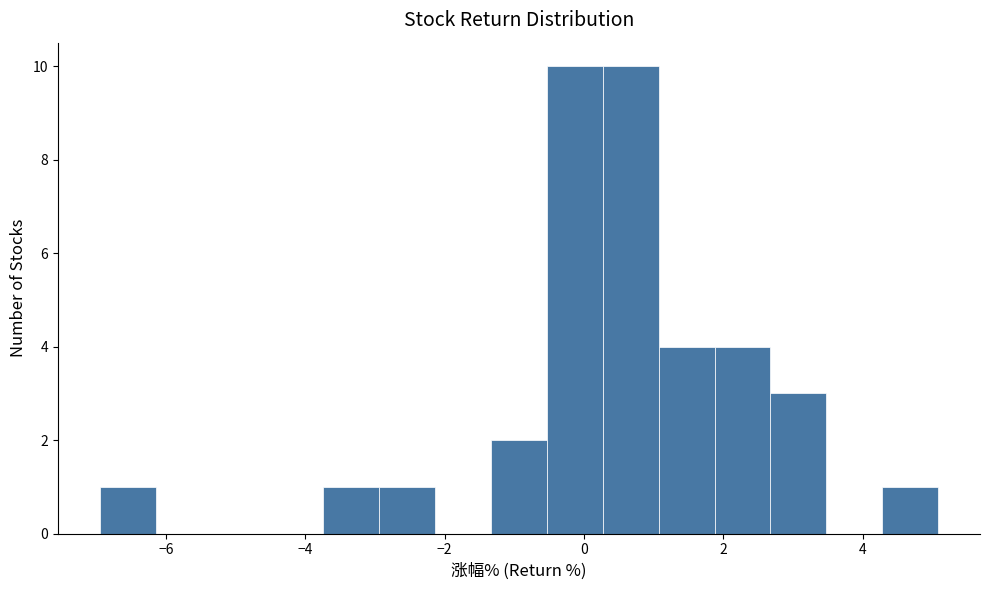

Reading left to right, transcribe this chart: for each bar, give the range it covers on the x-axis and its height. Neither the bar edges nor the heights are printed on the chart, so give them approximately, as read against the axes.

-7.0 to -6.2: 1
-6.2 to -5.4: 0
-5.4 to -4.6: 0
-4.6 to -3.8: 0
-3.8 to -3.0: 1
-3.0 to -2.2: 1
-2.2 to -1.4: 0
-1.4 to -0.6: 2
-0.6 to 0.2: 10
0.2 to 1.0: 10
1.0 to 1.8: 4
1.8 to 2.6: 4
2.6 to 3.4: 3
3.4 to 4.2: 0
4.2 to 5.0: 1